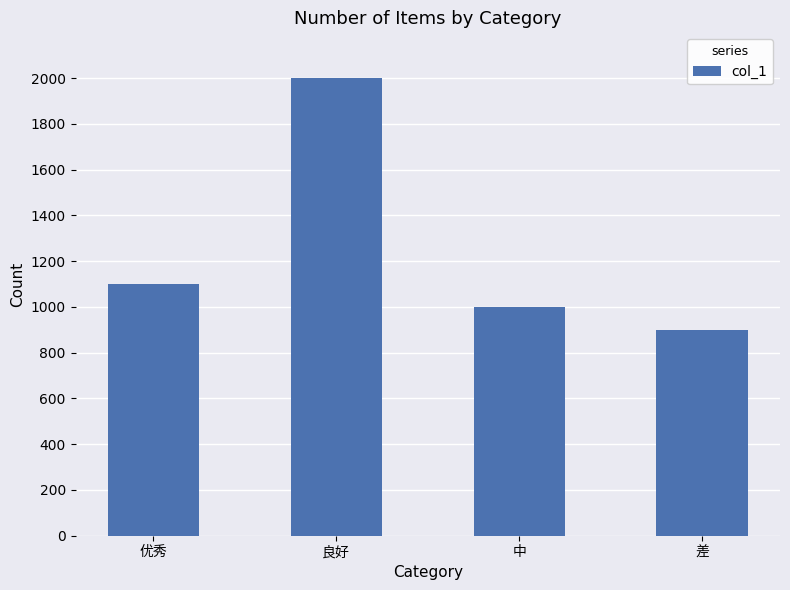

What is the value of the 1st bar from the left?

1100